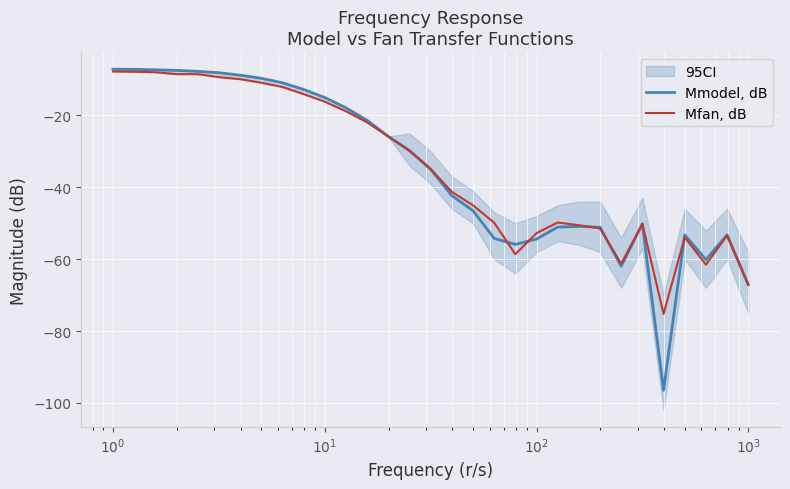

What is the maximum value for Mmodel, dB?

-7.1